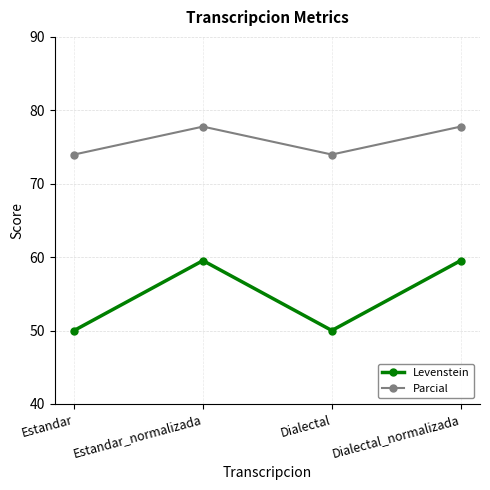

At which category does Parcial reach its first local valley?

Dialectal